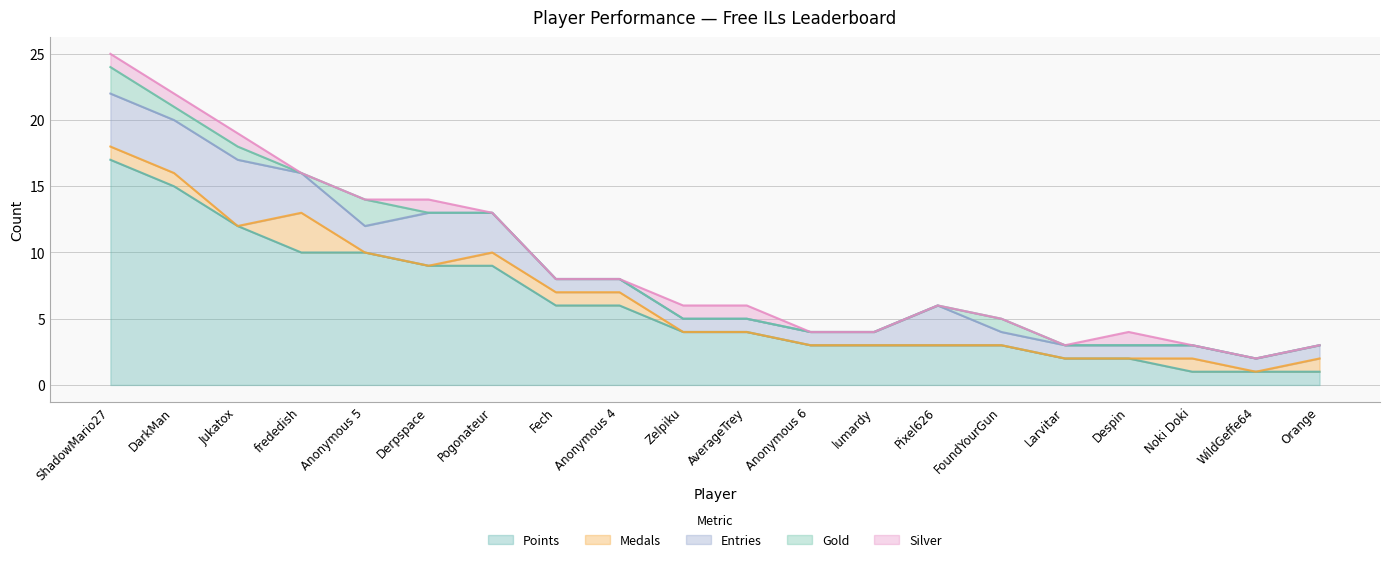

True or false: Silver has a value of 0 at Zelpiku.

False